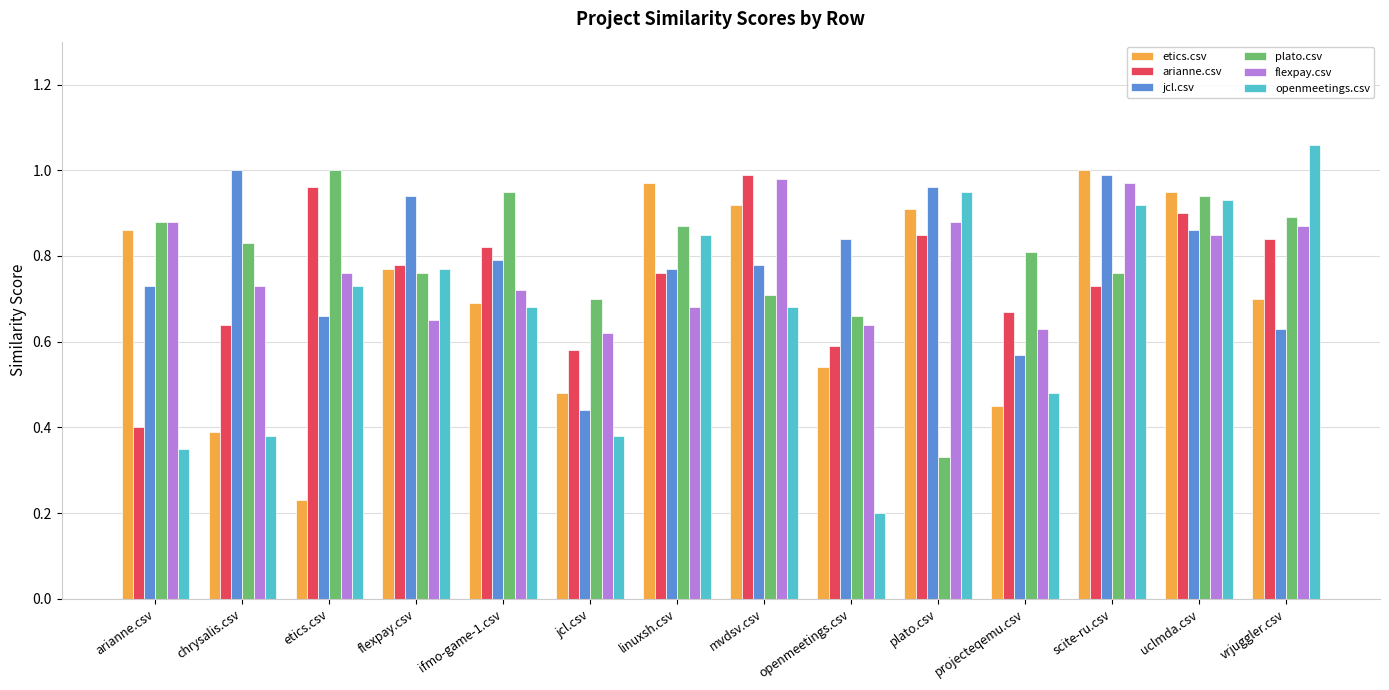

How many bars are there in each group?

6